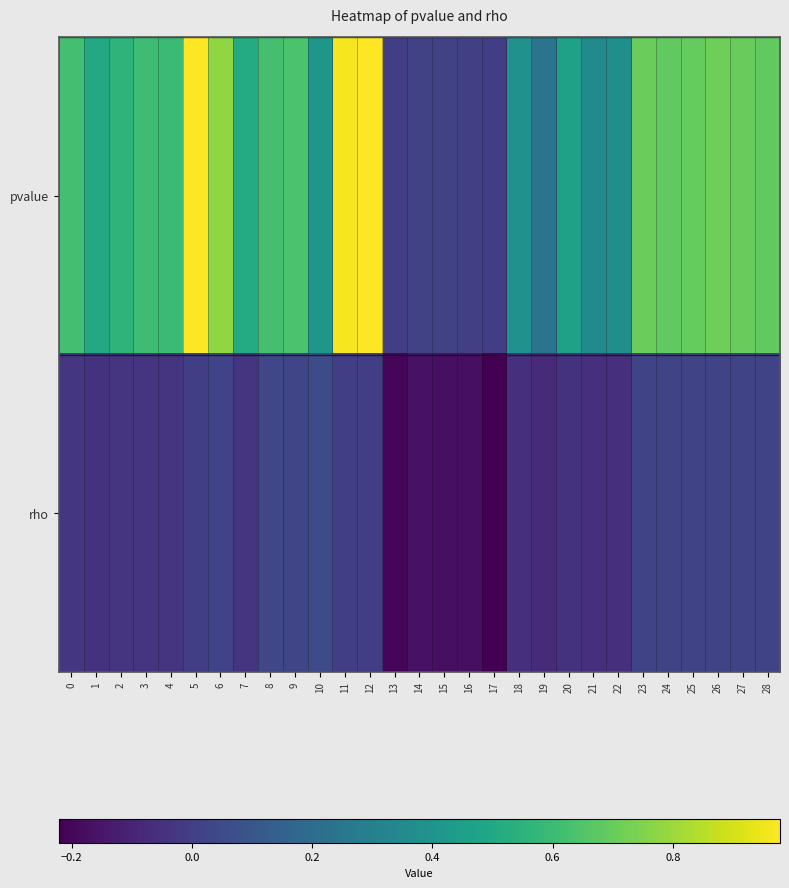

Rank the series by their maximum value, from highest to lowest.

pvalue, rho